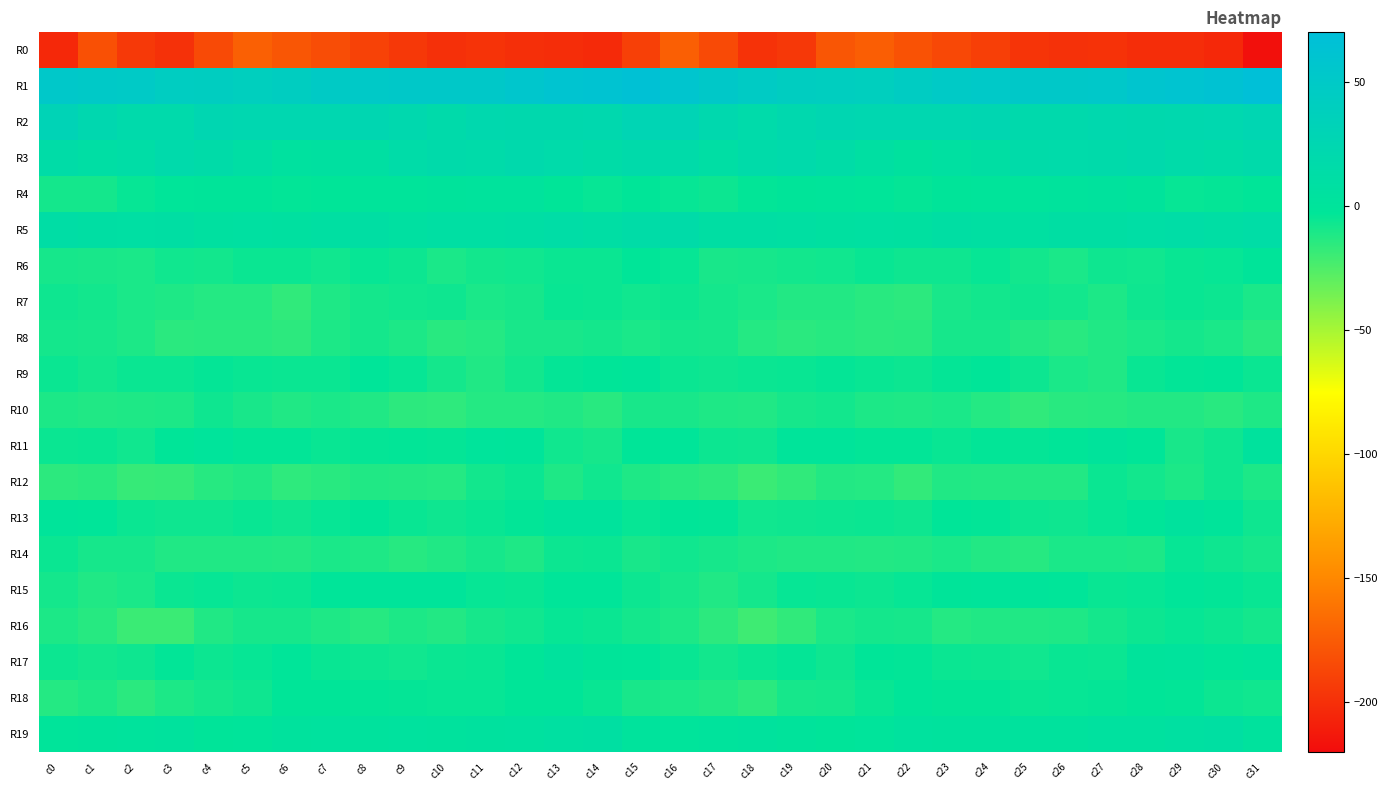

At which category is the sum across all series the highest?

c15